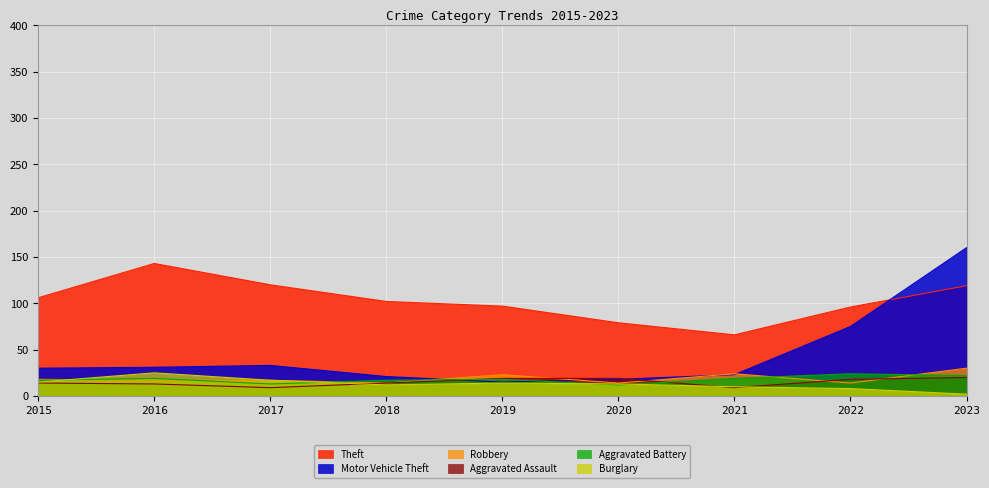

How many data points in Motor Vehicle Theft are less than 30?

4